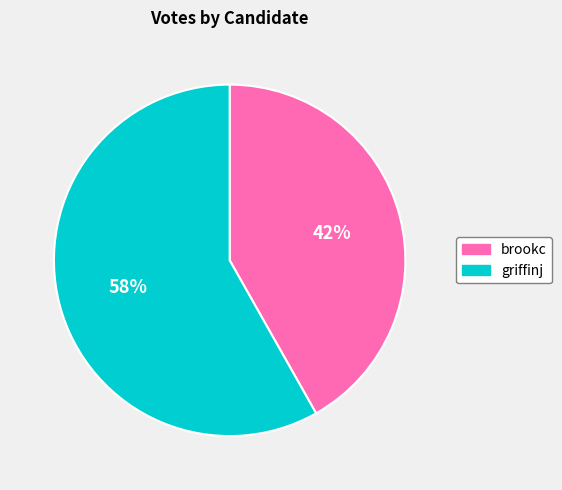

Approximately how many times larger is the value at griffinj compared to brookc?

1.4